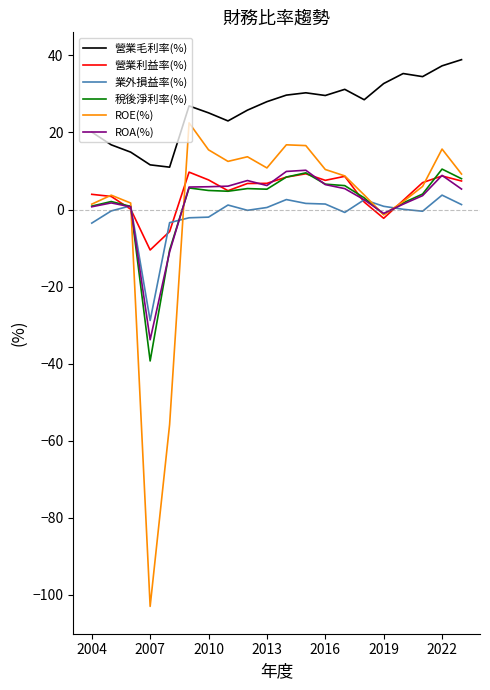

What is the greatest value displayed?

38.9